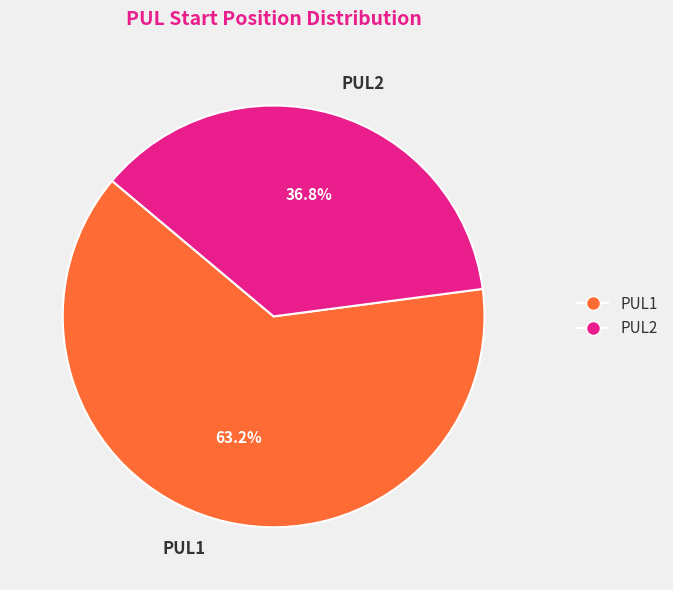

Rank the categories by value from lowest to highest.

PUL2, PUL1